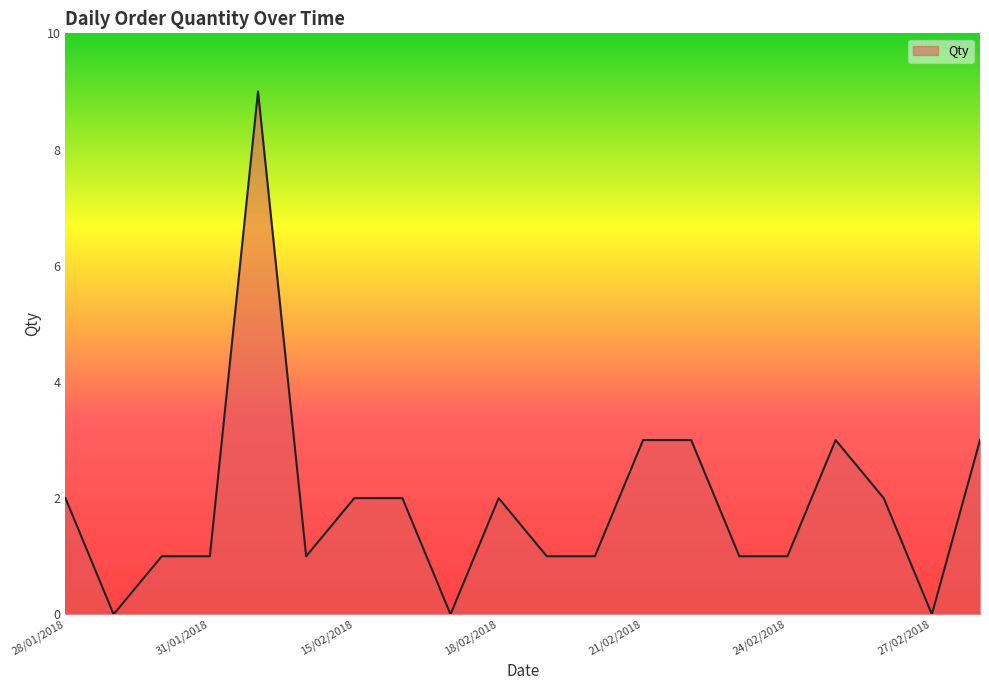

What is the maximum value shown in the chart?

9